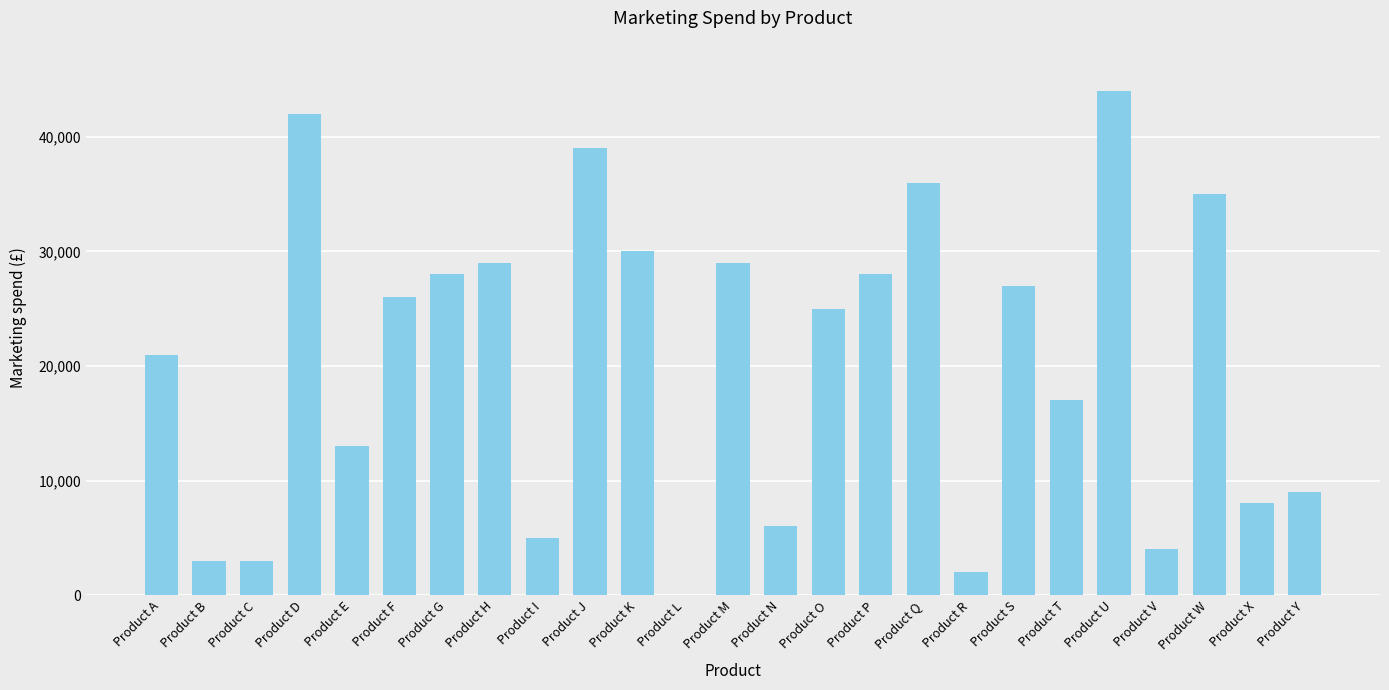

Which label corresponds to the largest value in the chart?

Product U